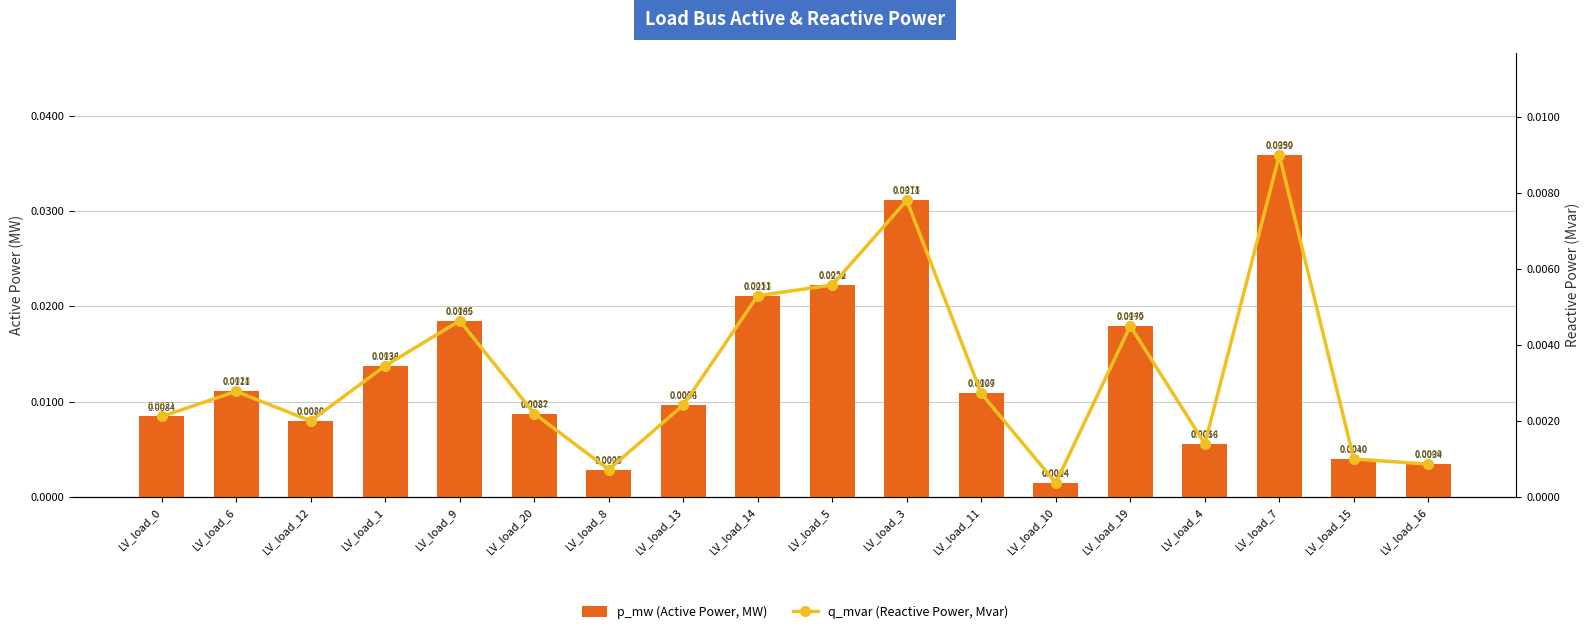

Between LV_load_14 and LV_load_10, which is larger?

LV_load_14